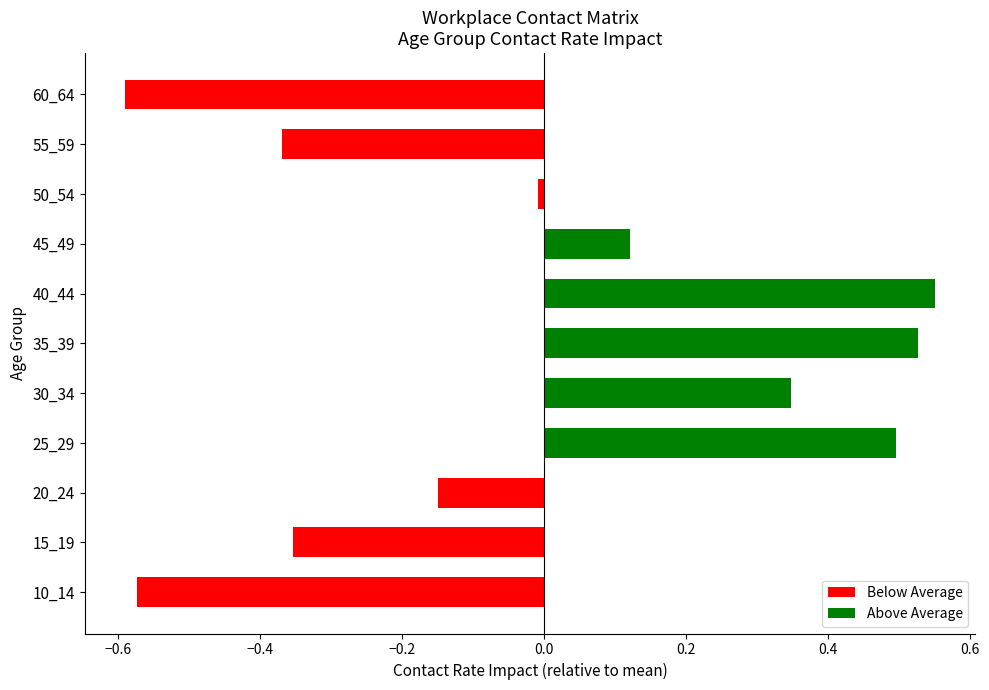

List the labels in order of value, smallest first.

60_64, 10_14, 55_59, 15_19, 20_24, 50_54, 45_49, 30_34, 25_29, 35_39, 40_44